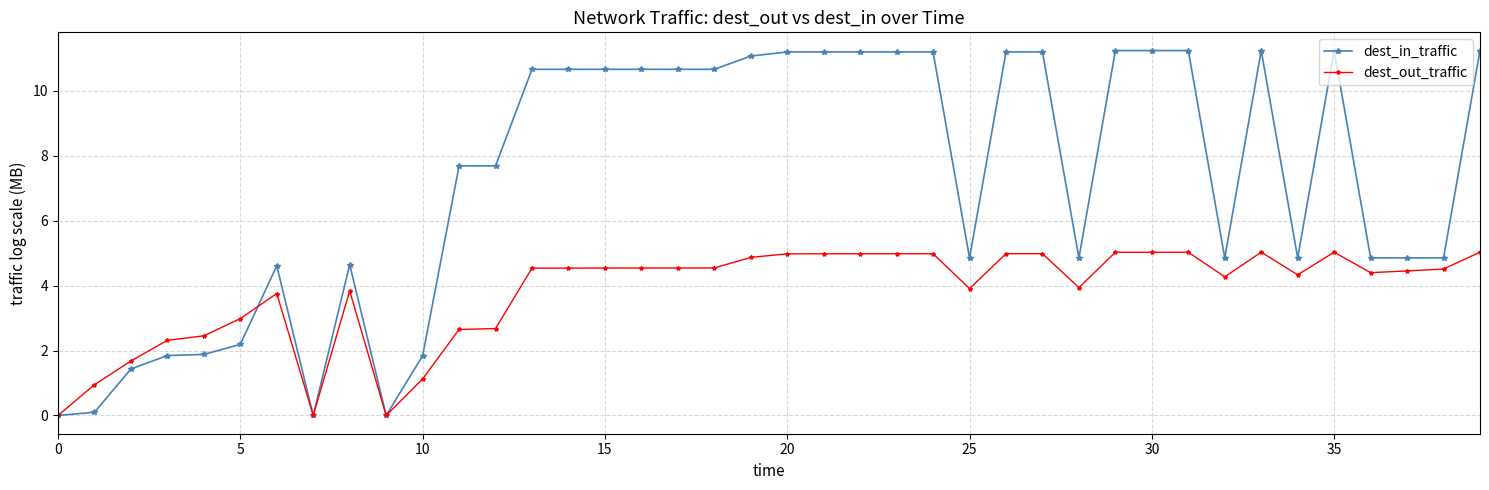

What is the value of the dest_in_traffic point at the 26th from the left?

4.8